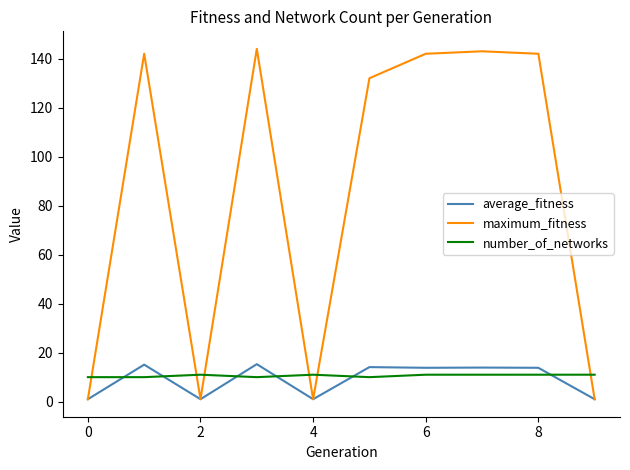

Which series has the largest total across all categories?

maximum_fitness